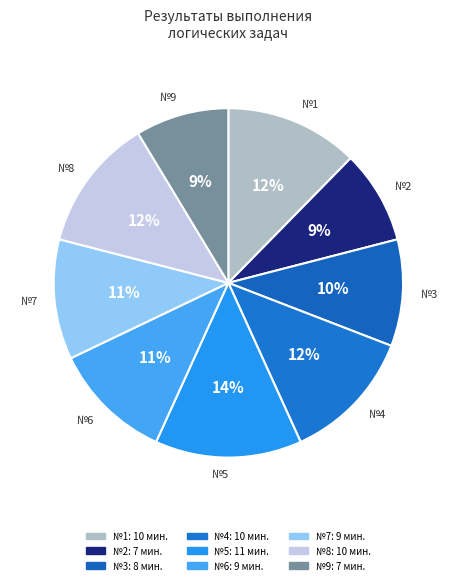

The №7 slice represents 19% of the pie. True or false?

False